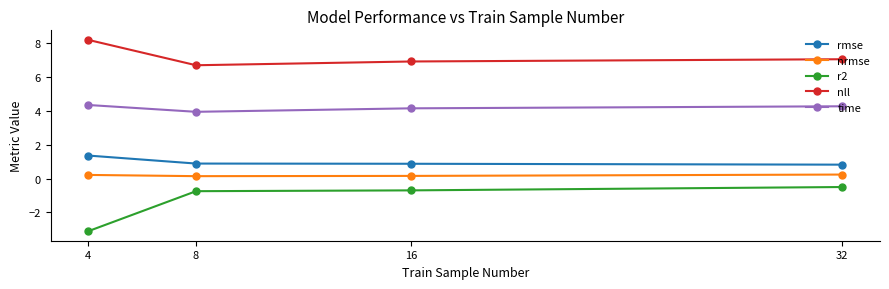

What is the average value of the time series?

4.2